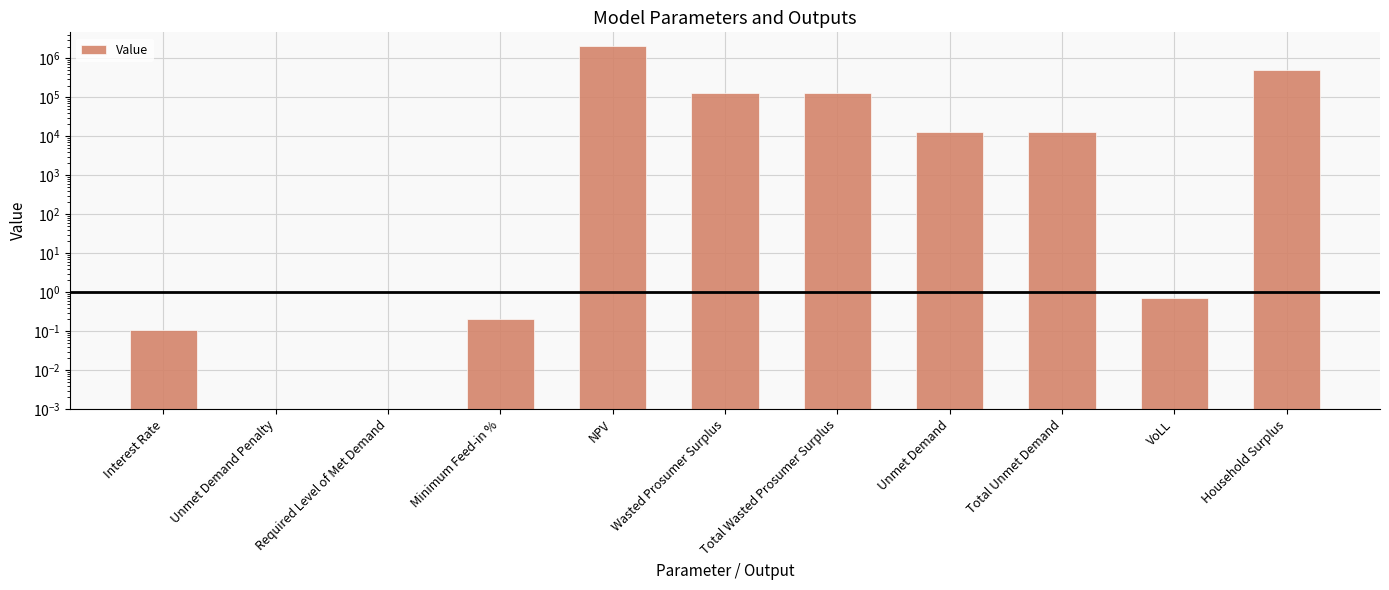

How many positive values are there?

9